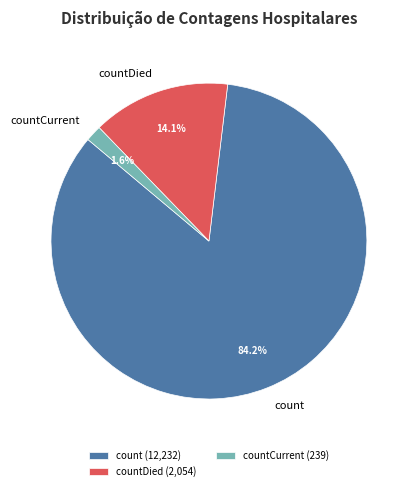

Is there any slice that represents more than half of the pie?

Yes